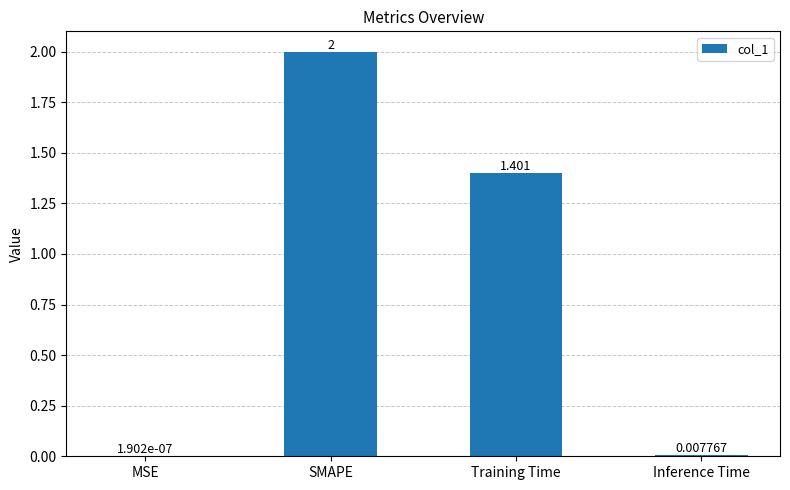

How many values exceed 1?

2